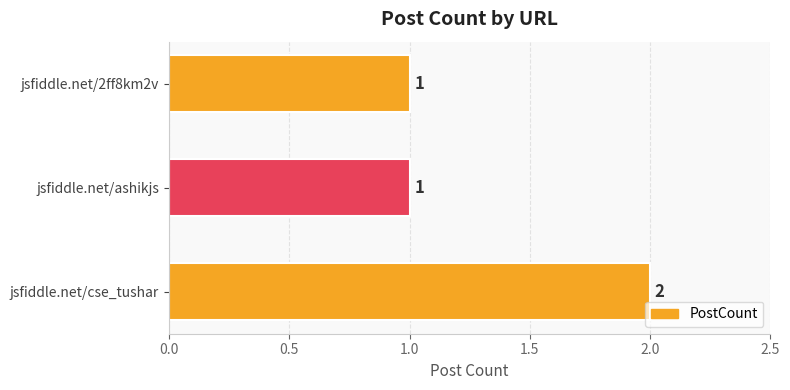

What is the sum of the values at jsfiddle.net/cse_tushar and jsfiddle.net/2ff8km2v?

3